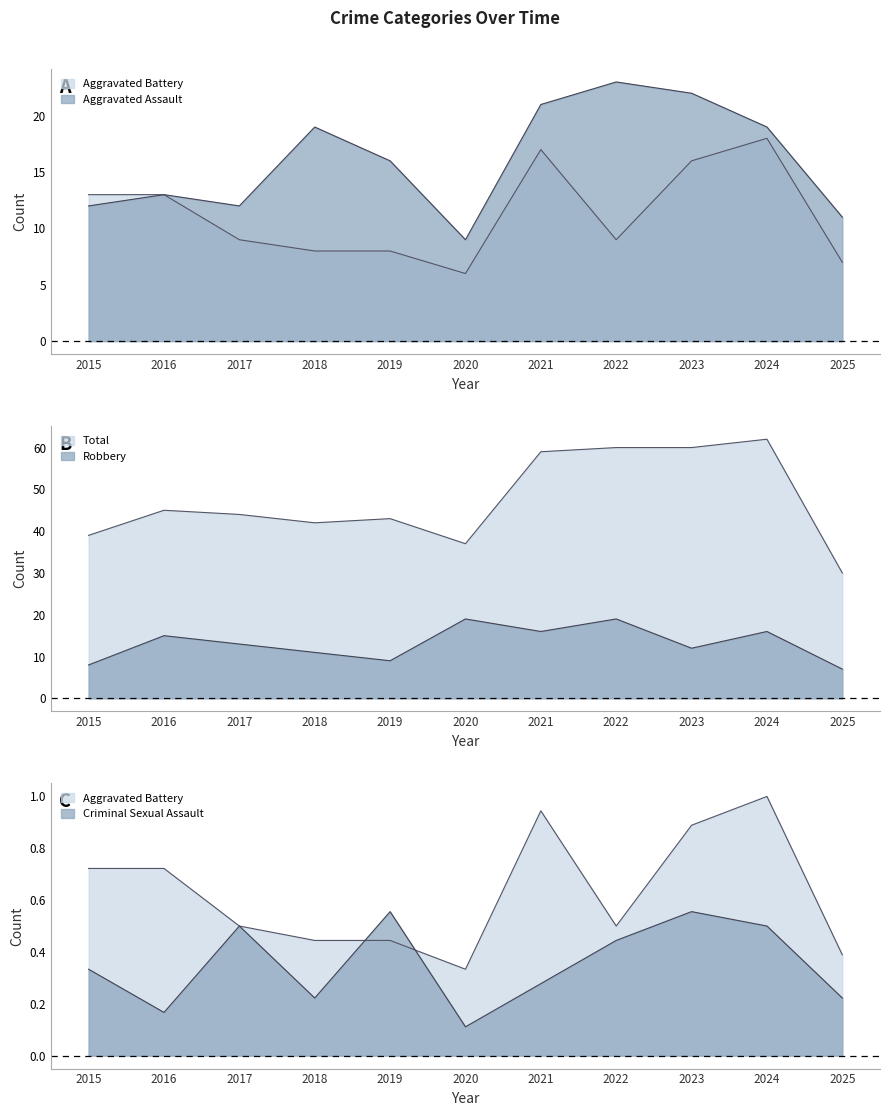

Where is the first local minimum for Aggravated Battery?

2020